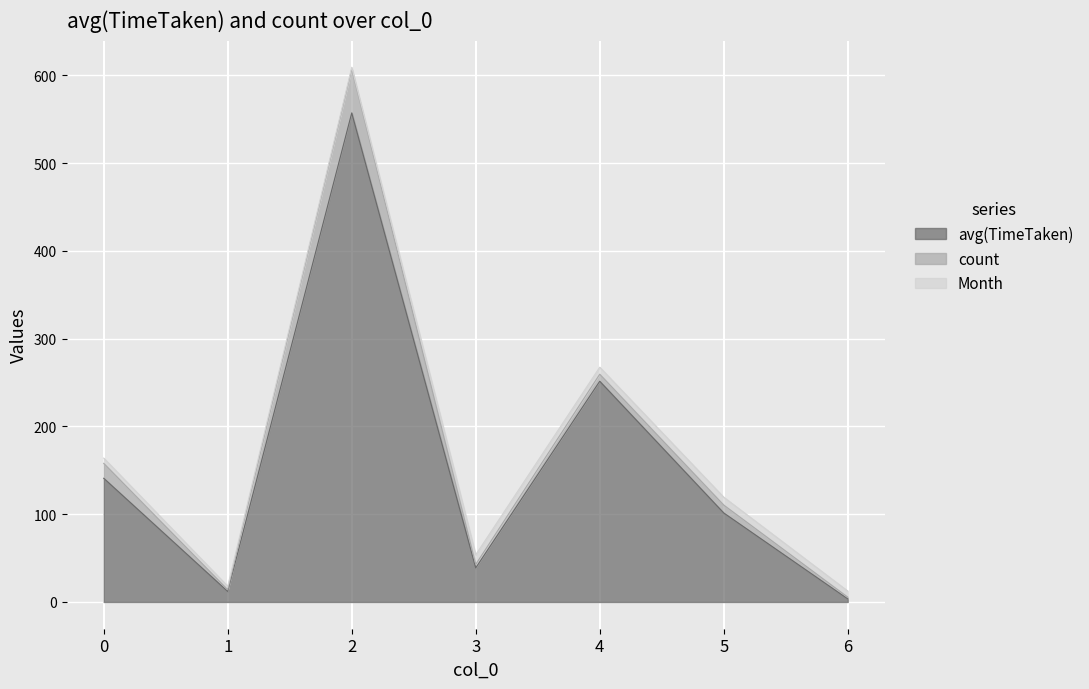

What is the difference between the maximum and minimum values in the avg(TimeTaken) series?

553.7